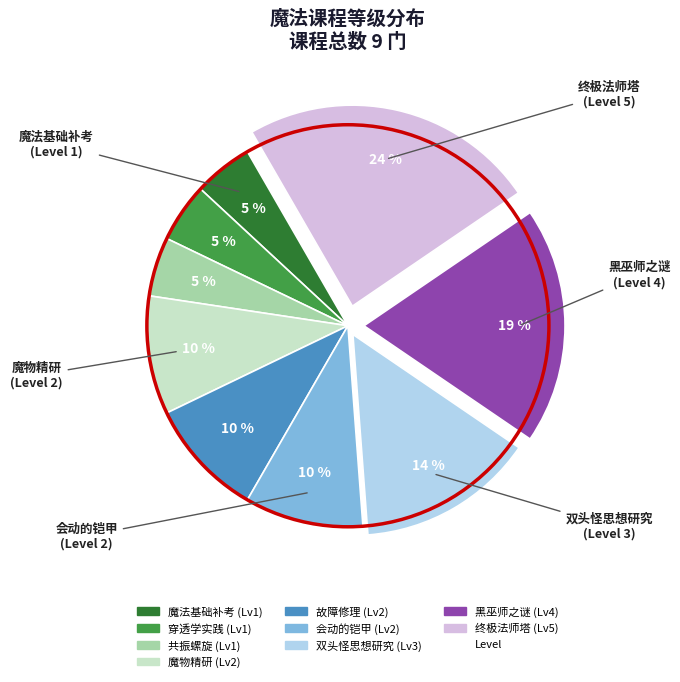

Is there a majority slice in this chart?

No